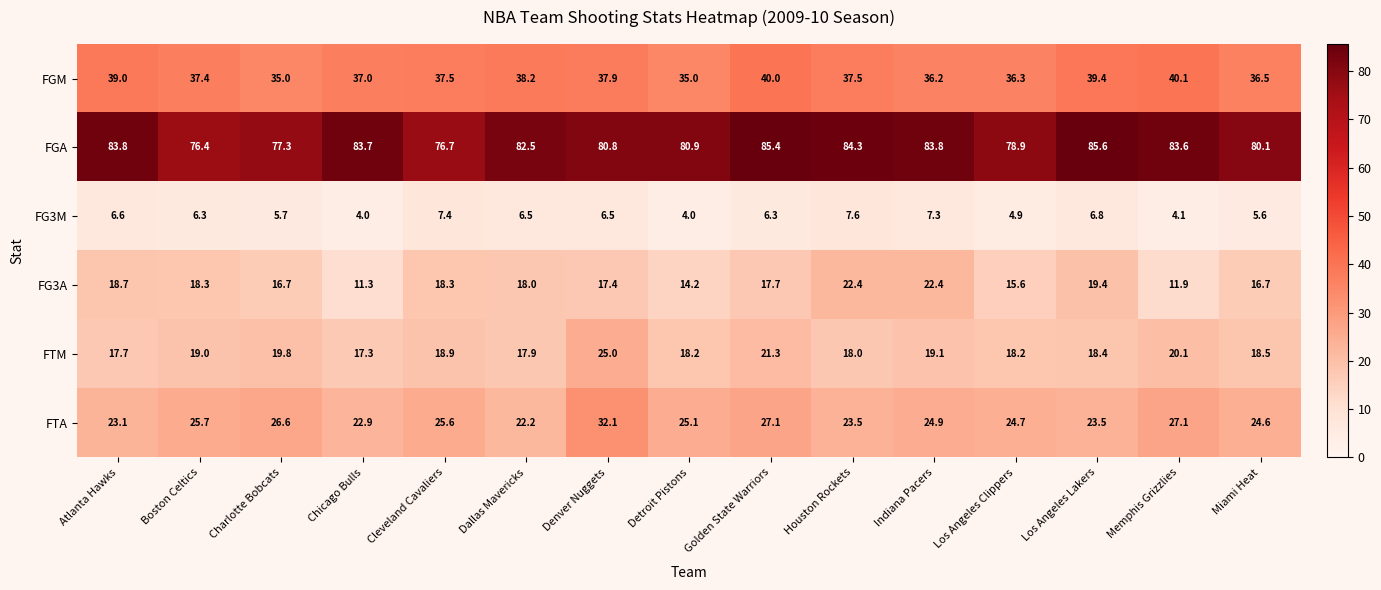

The FGM series shows 39.4 at Los Angeles Lakers. True or false?

True